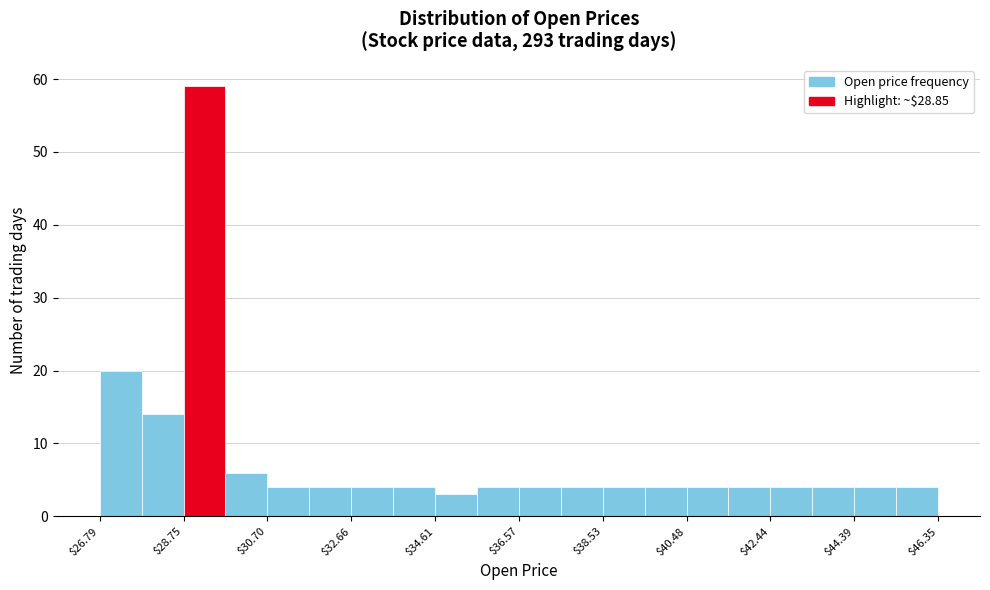

Over which range of the x-axis is the bar tallest?

28.8 to 29.8